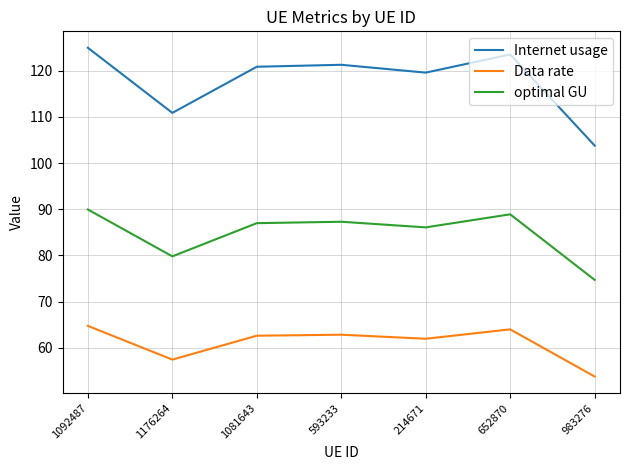

What is the difference between the maximum and minimum values in the optimal GU series?

15.3